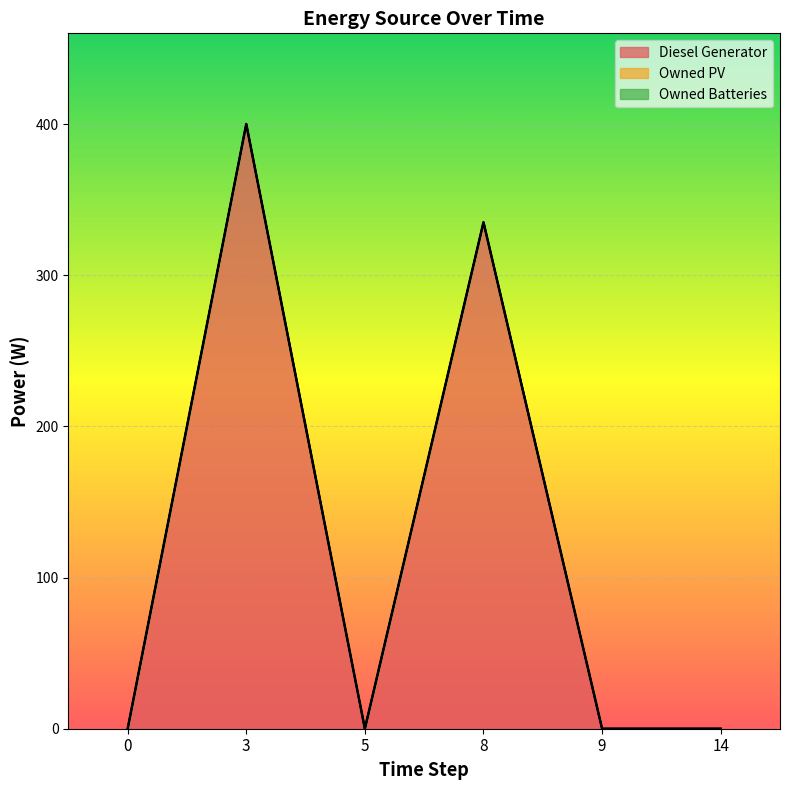

The value of Diesel Generator at 9 is 0. True or false?

True